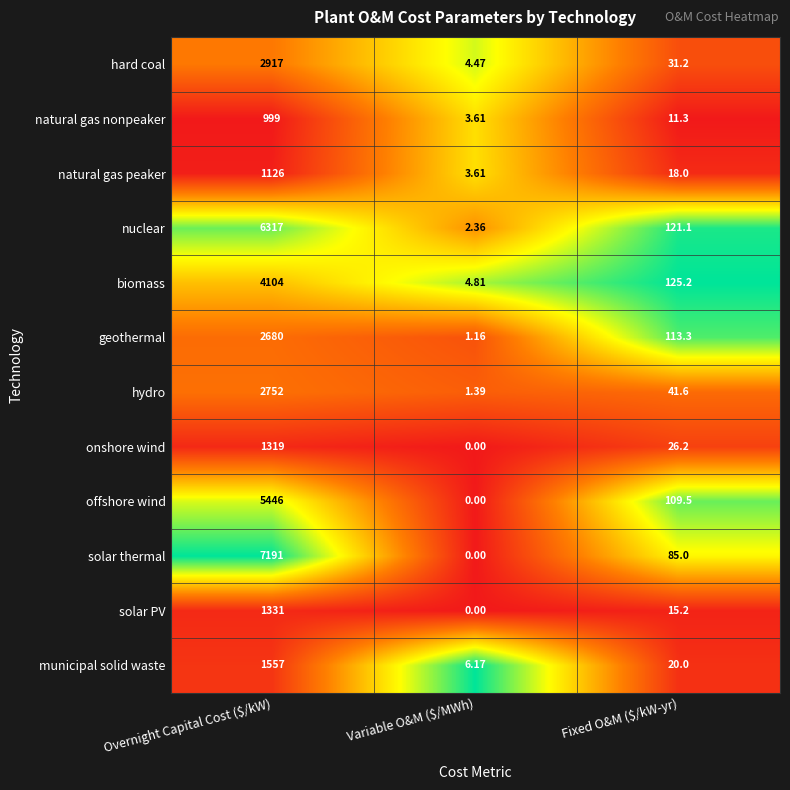

How many series are shown in this chart?

12